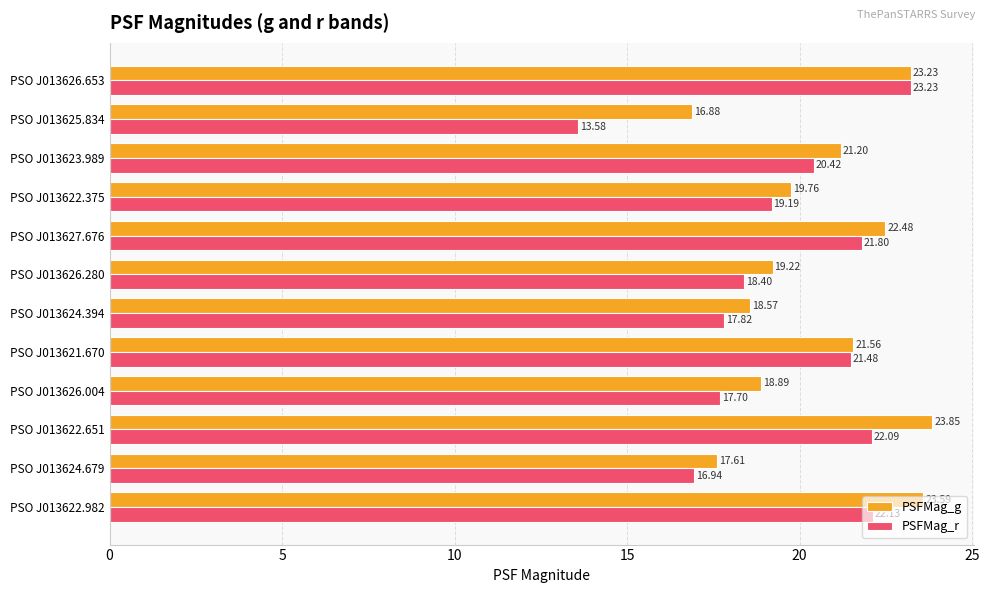

What are all the series names shown in the legend?

PSFMag_g, PSFMag_r